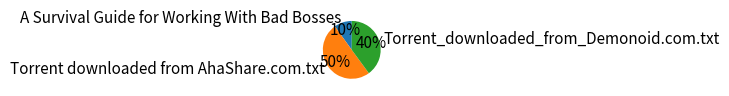

To the nearest percent, what portion does Torrent downloaded from AhaShare.com.txt represent?

50%